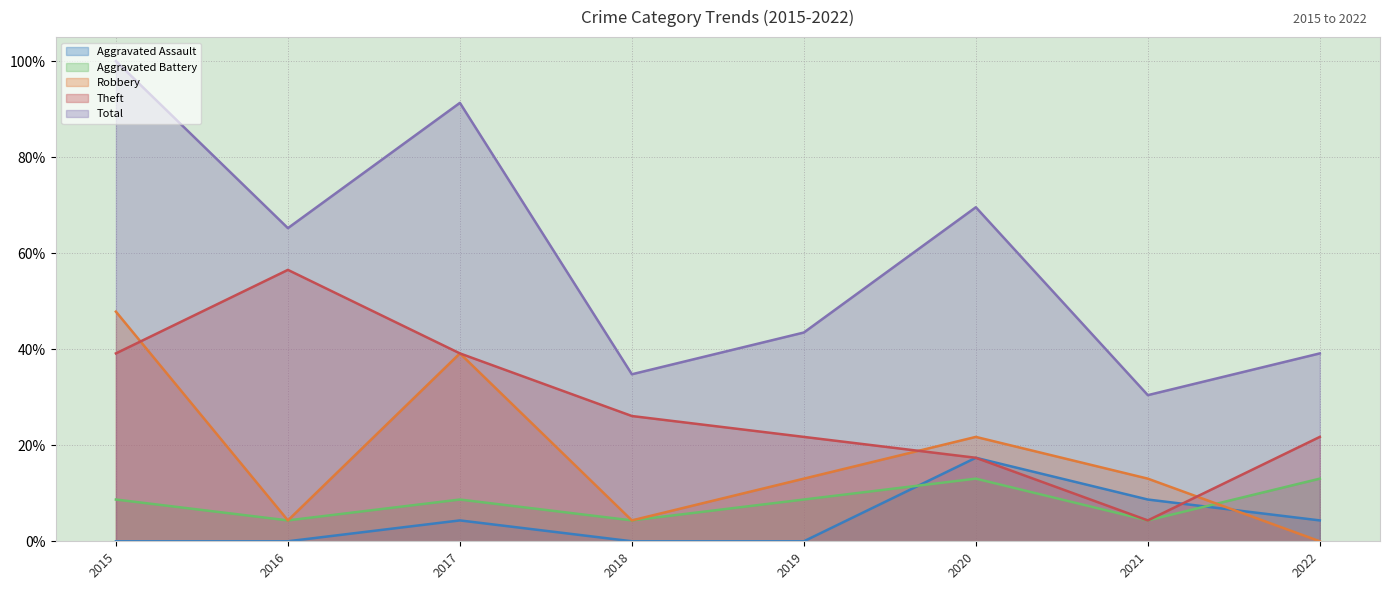

Which series has the largest total across all categories?

Total